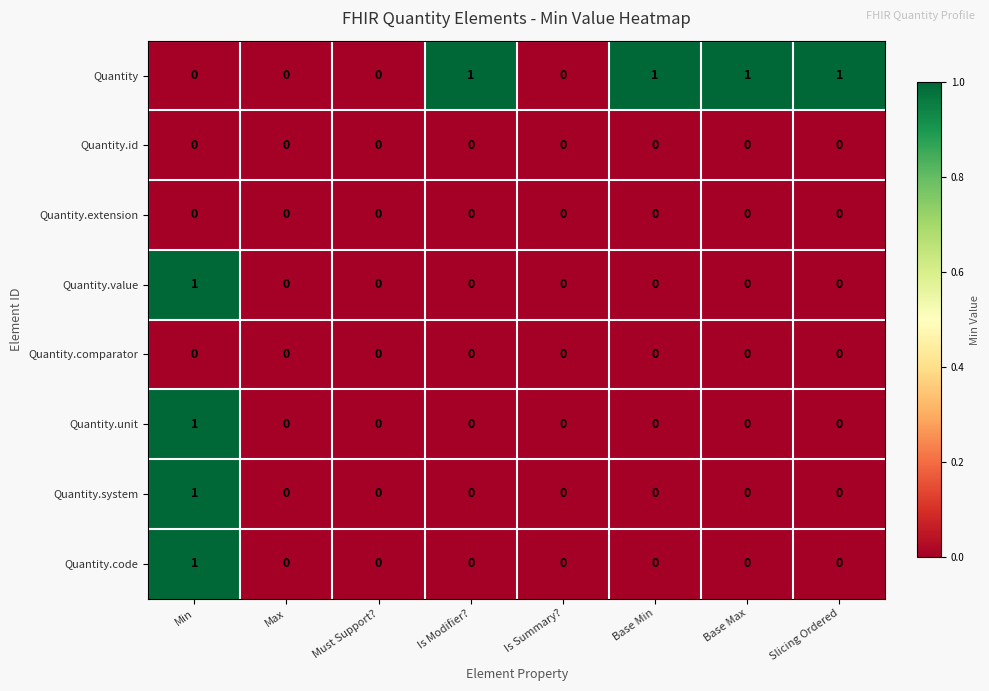

Which series has the largest total across all categories?

Quantity